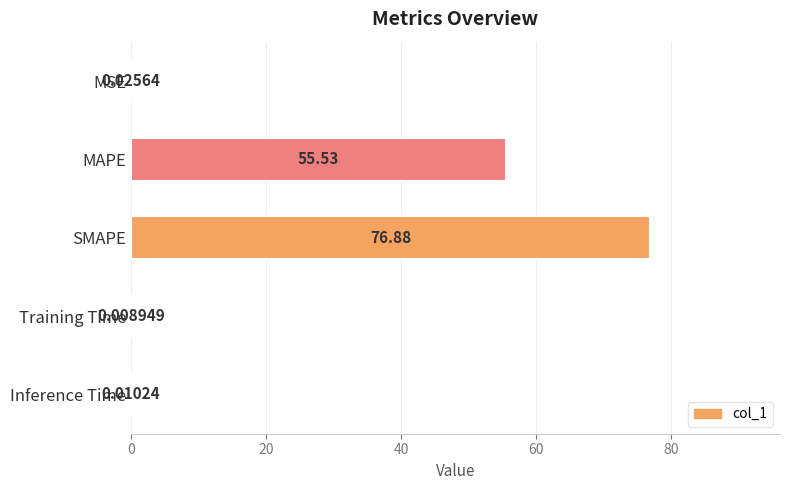

What is the sum of the values at MSE and SMAPE?

76.9